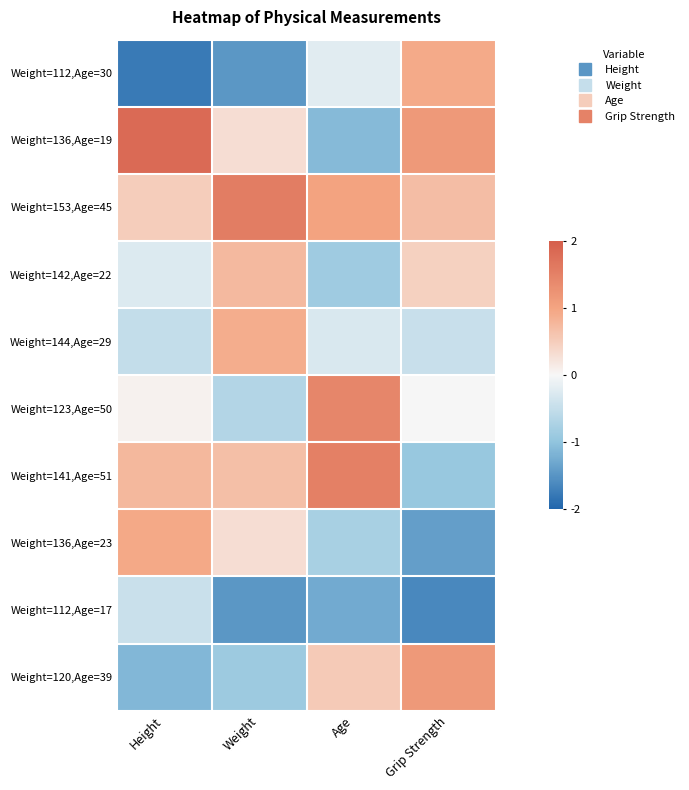

Which series has the largest range (max minus min)?

Weight=136,Age=19